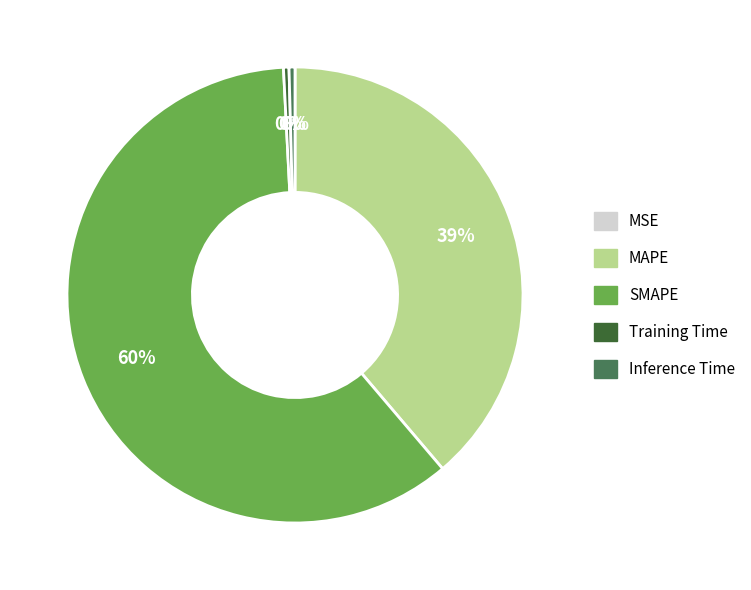

What is the largest slice in the pie chart?

SMAPE